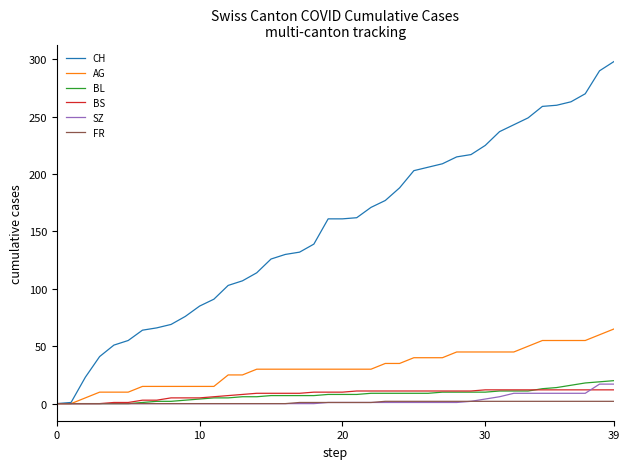

Count the FR values in the range 0 to 2.

40